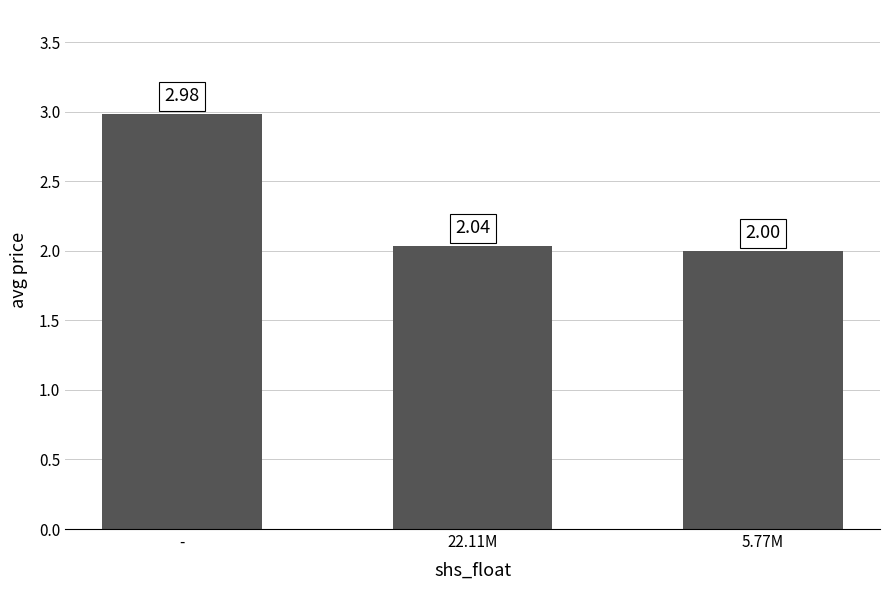

What is the change in value from - to 22.11M?

-0.9